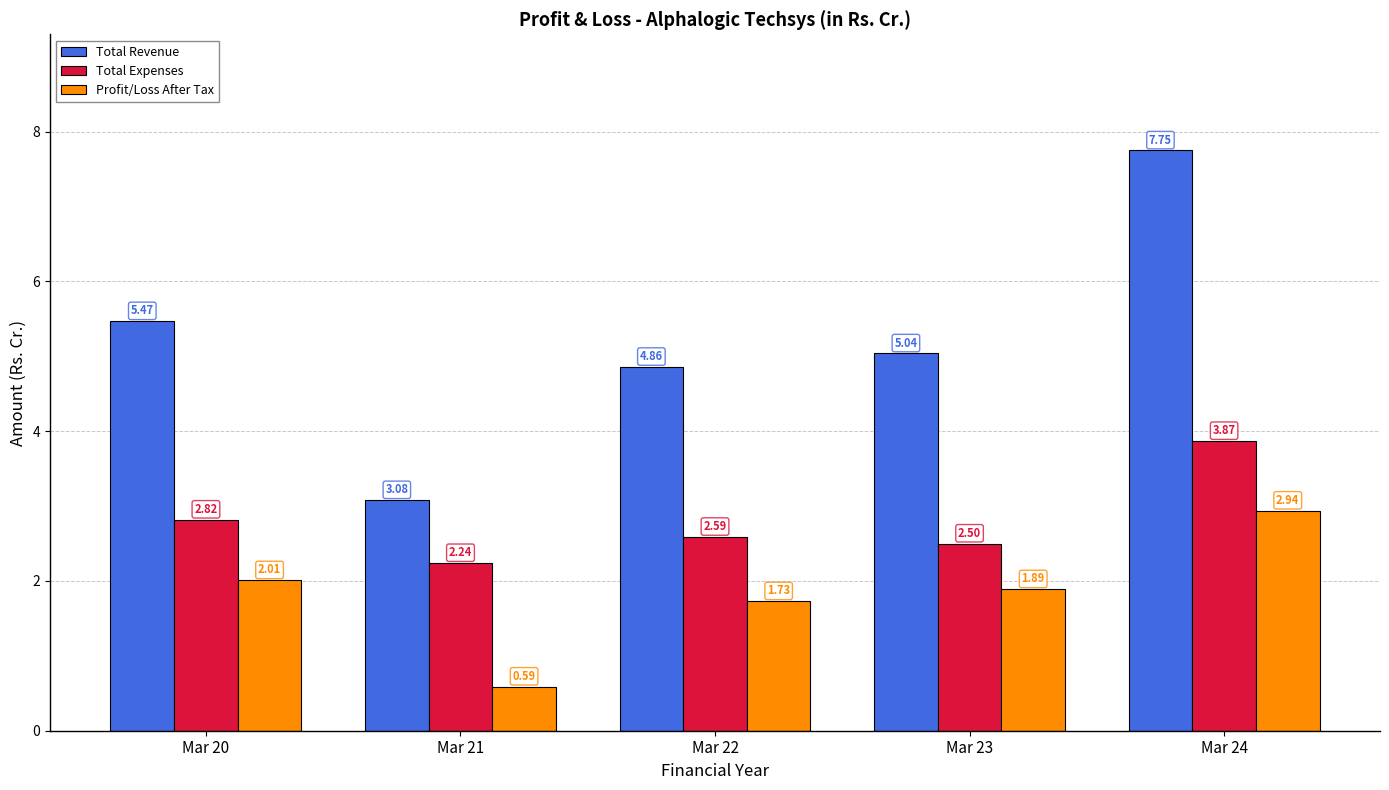

What is the value of the Total Expenses bar at the 4th from the left?

2.5